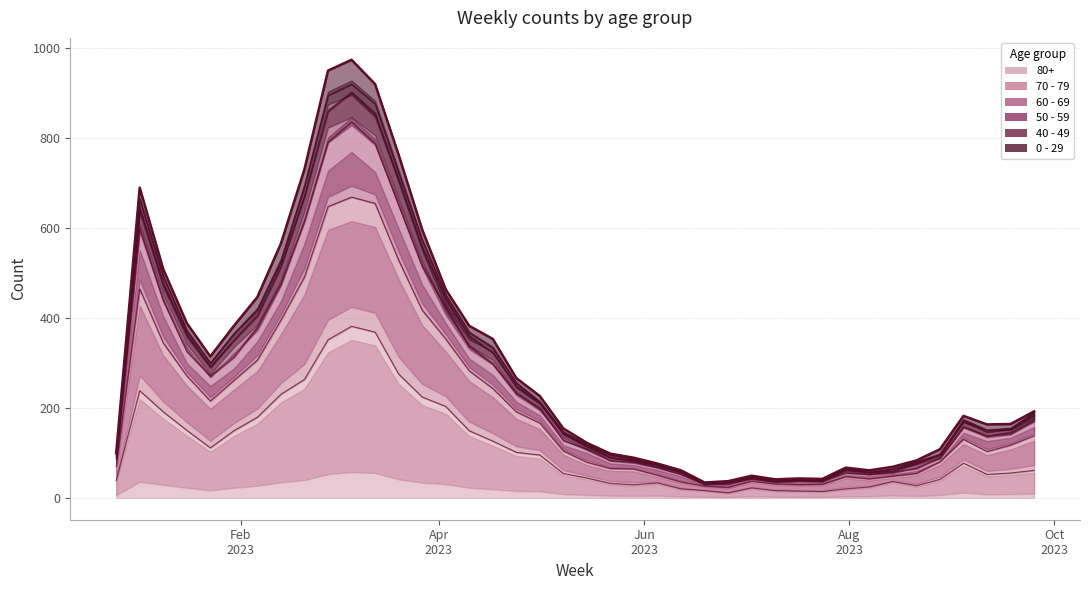

What is the difference between the highest and lowest values at 2023-01-23?

203